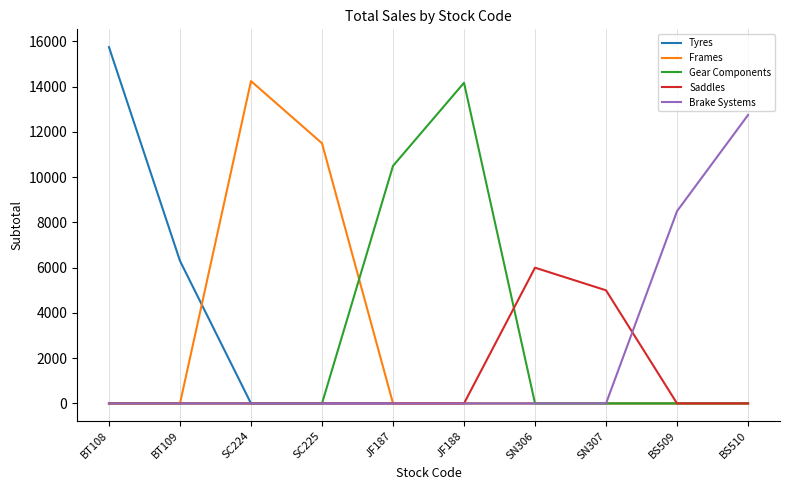

What is the average value of the Gear Components series?

2468